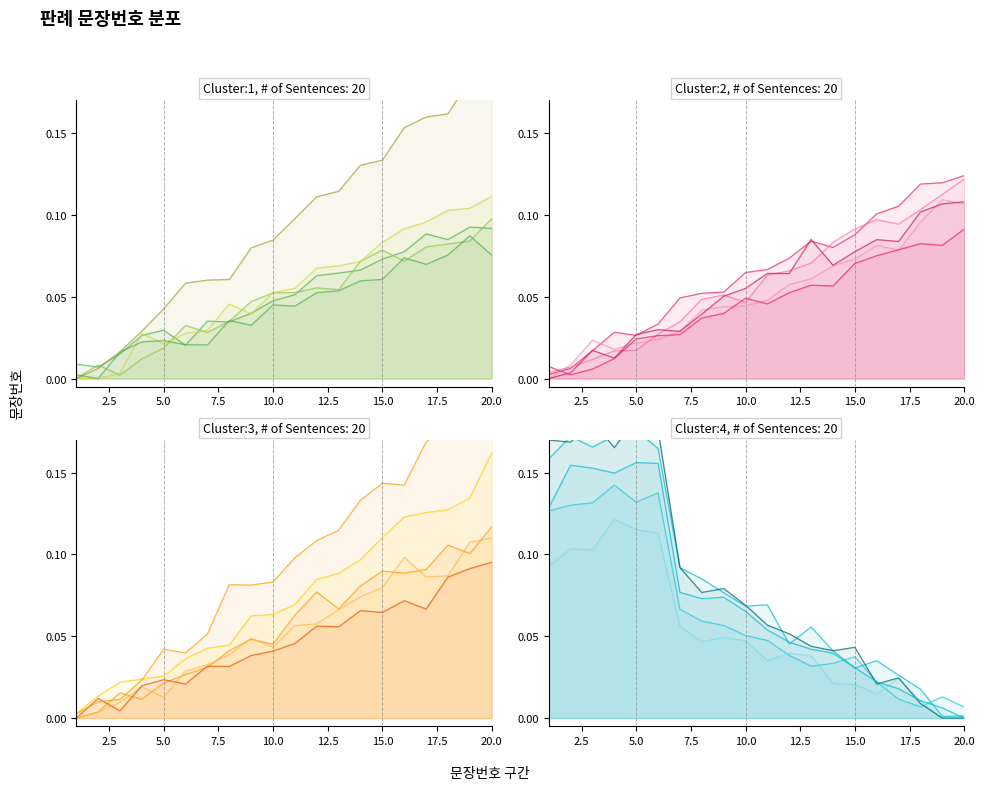

What is the difference between the second highest and second lowest values in the 판례내용 (구분 4) series?

0.1